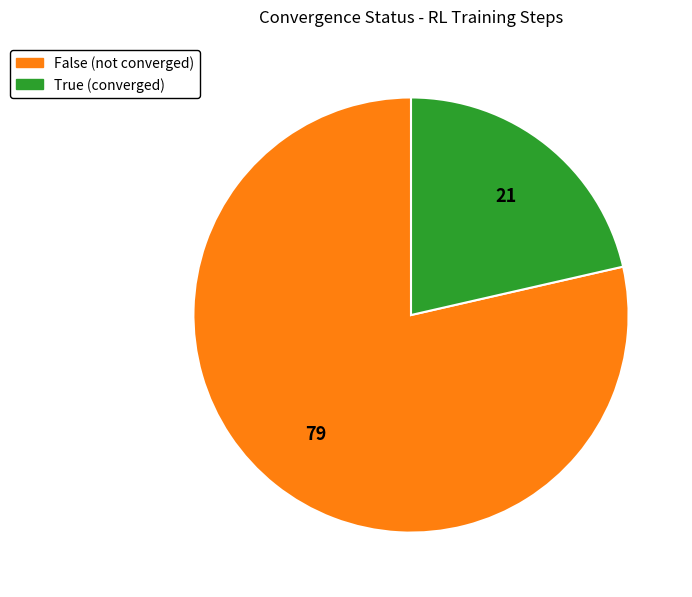

Which slice is the largest?

False